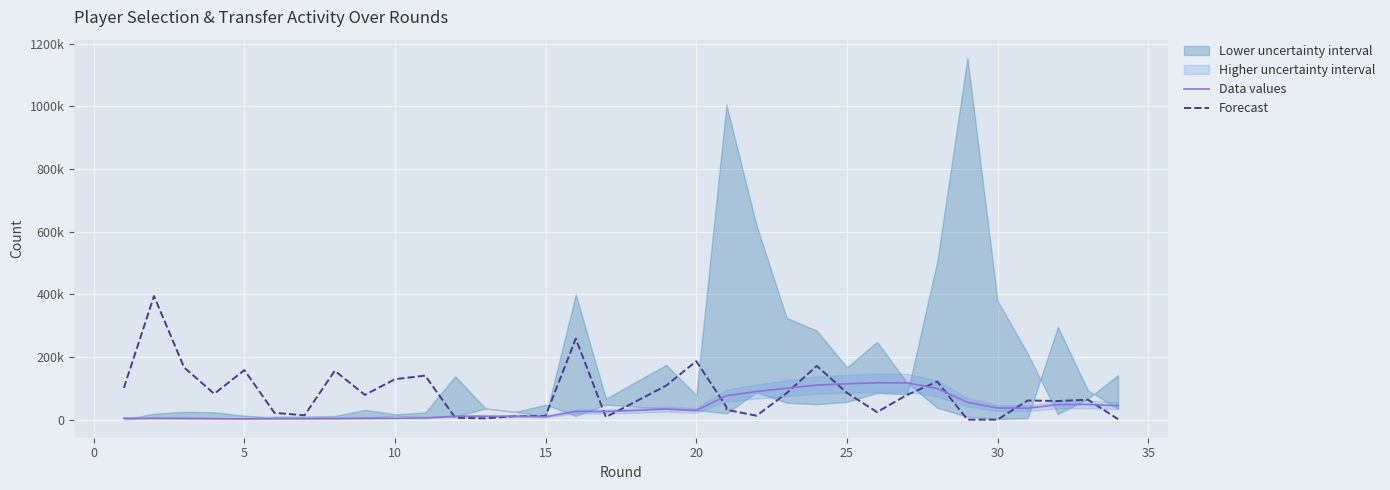

At how many categories does at least one series exceed 255401?

2